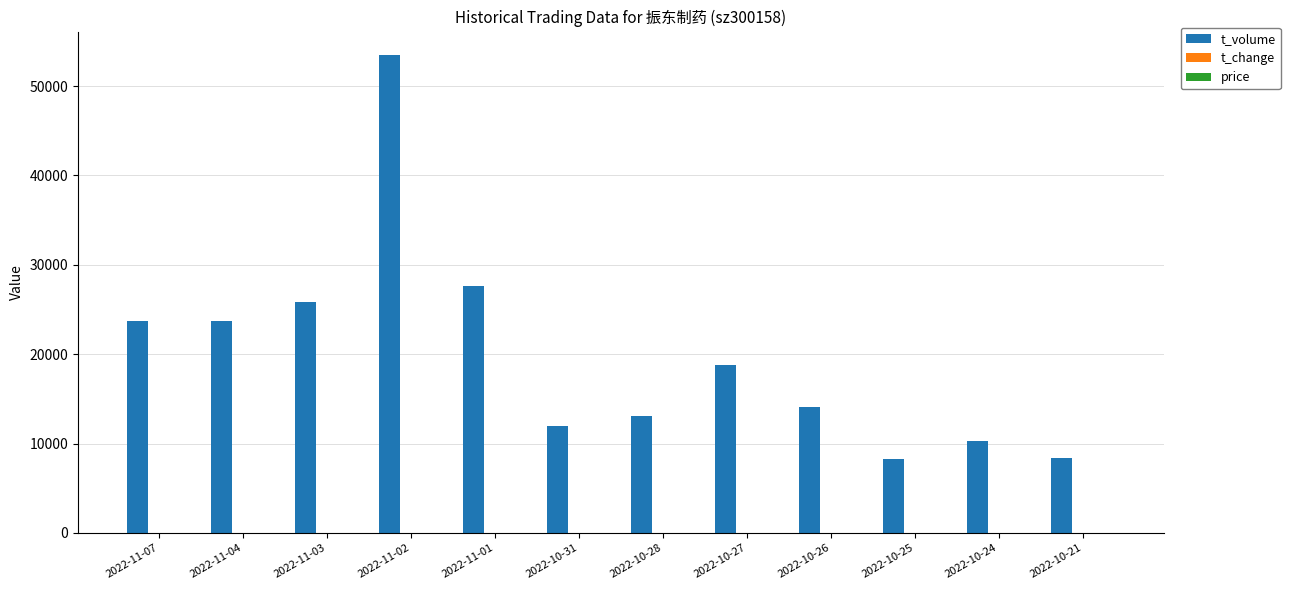

How many groups of bars are there?

12